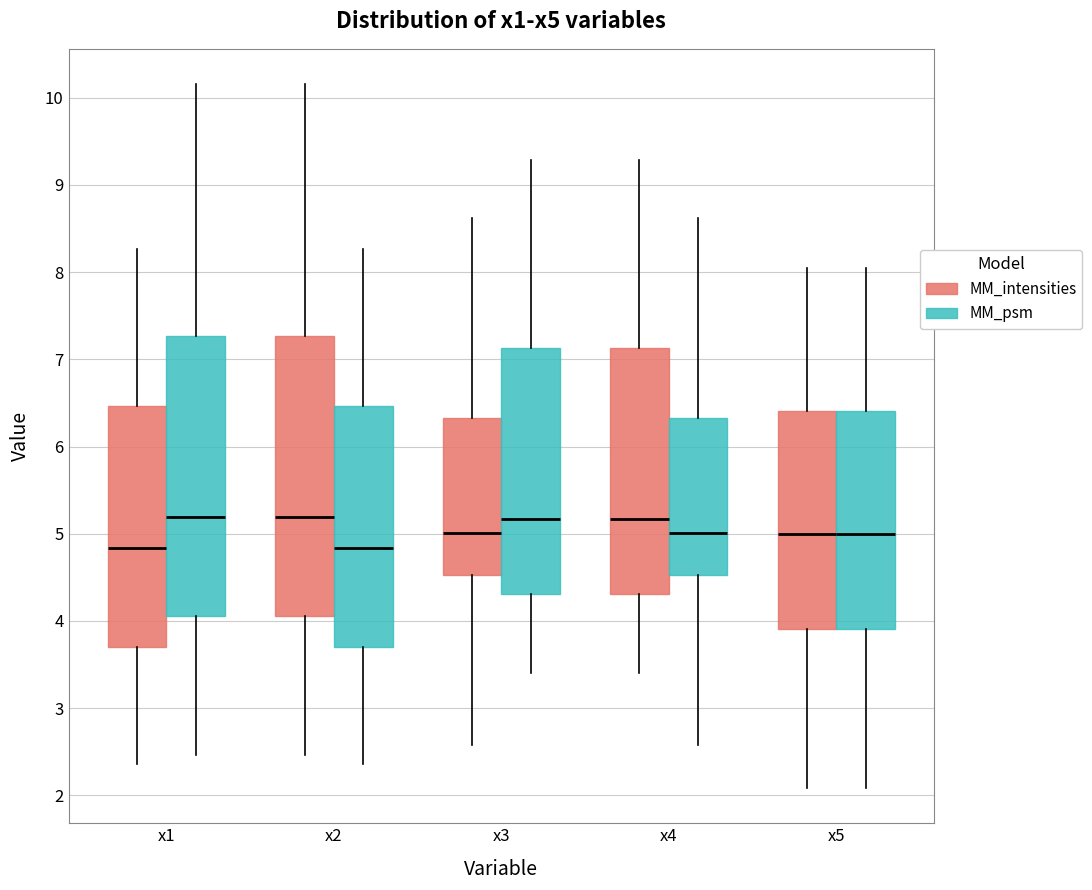

Where is the lower edge of the box for x1 (MM_psm) on the y-axis? The values are not printed on the chart, so give them approximately, as read against the axis.

4.1